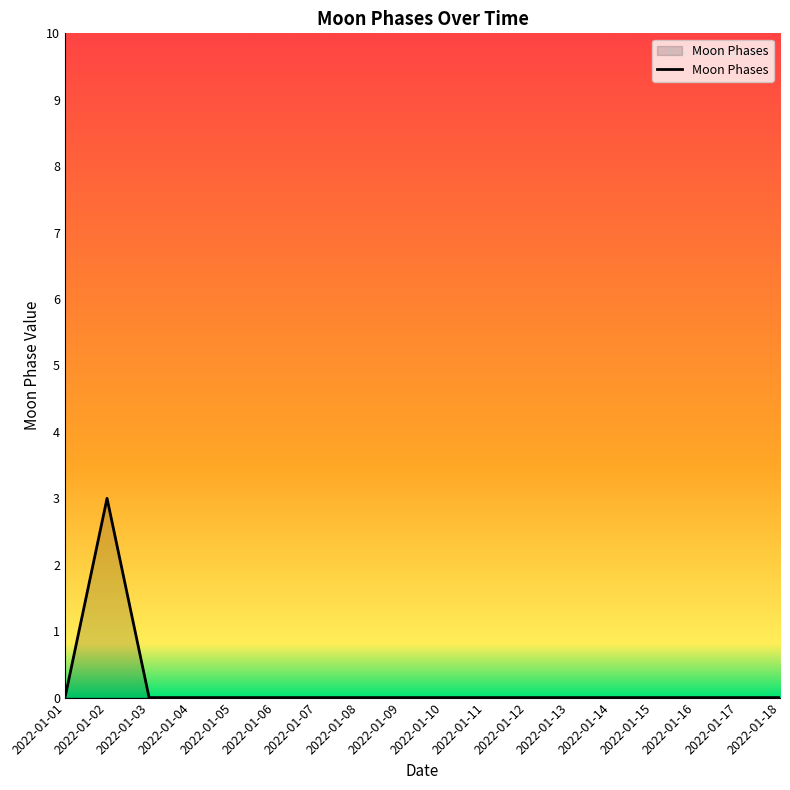

Does the chart have visible grid lines?

No